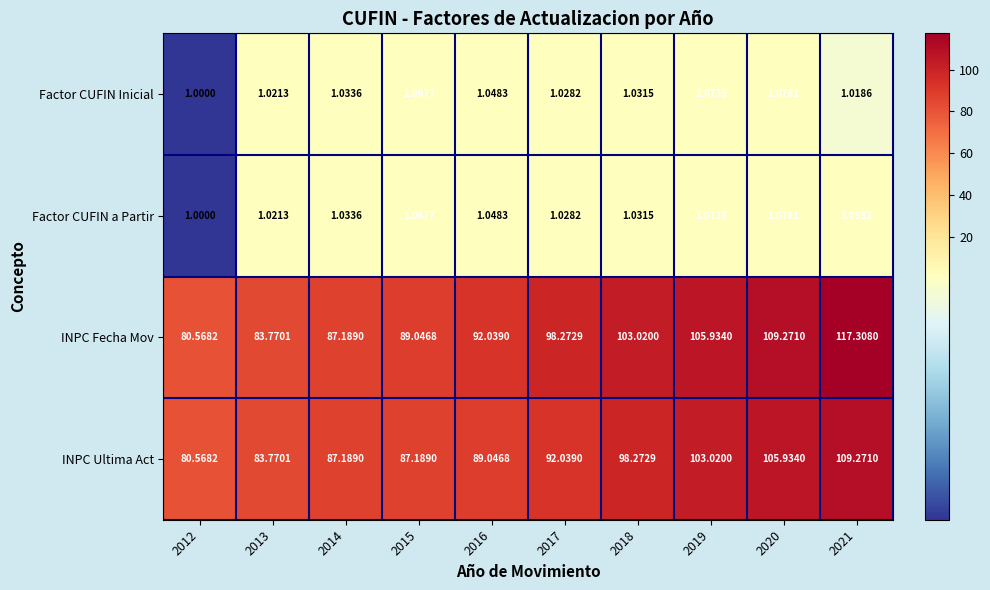

Is the value of Factor CUFIN Inicial at 2017 greater than the value of Factor CUFIN a Partir at 2014?

No